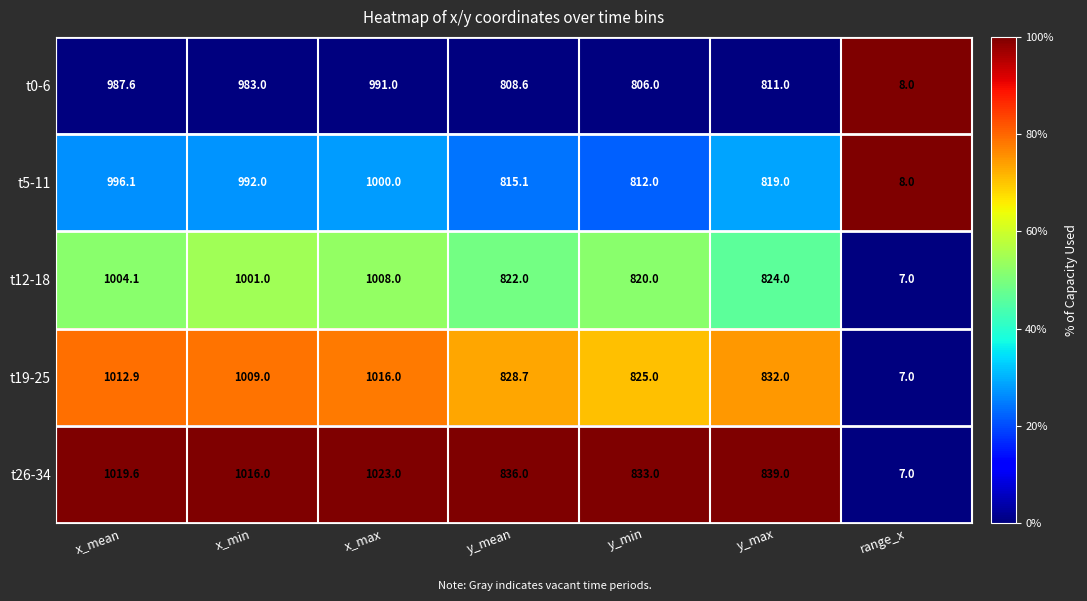

At y_mean, list the series in order from smallest to largest.

t0-6, t5-11, t12-18, t19-25, t26-34